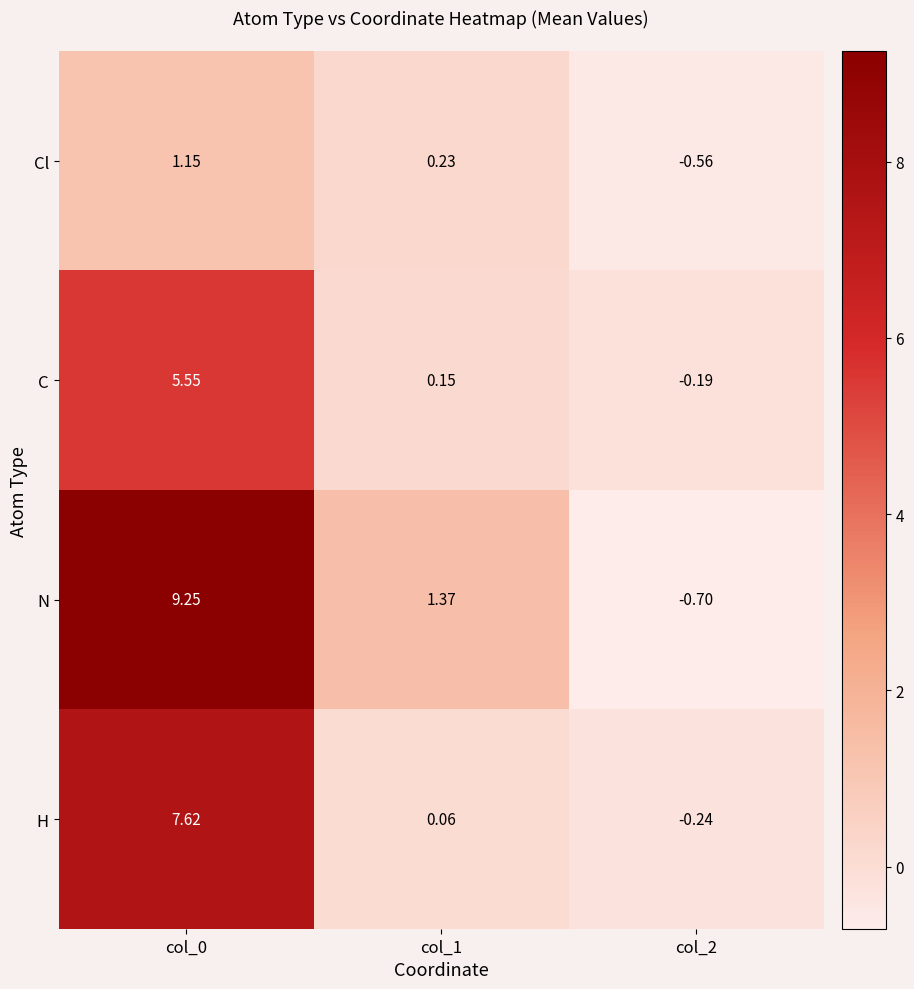

What is the minimum value shown in the chart?

-0.7